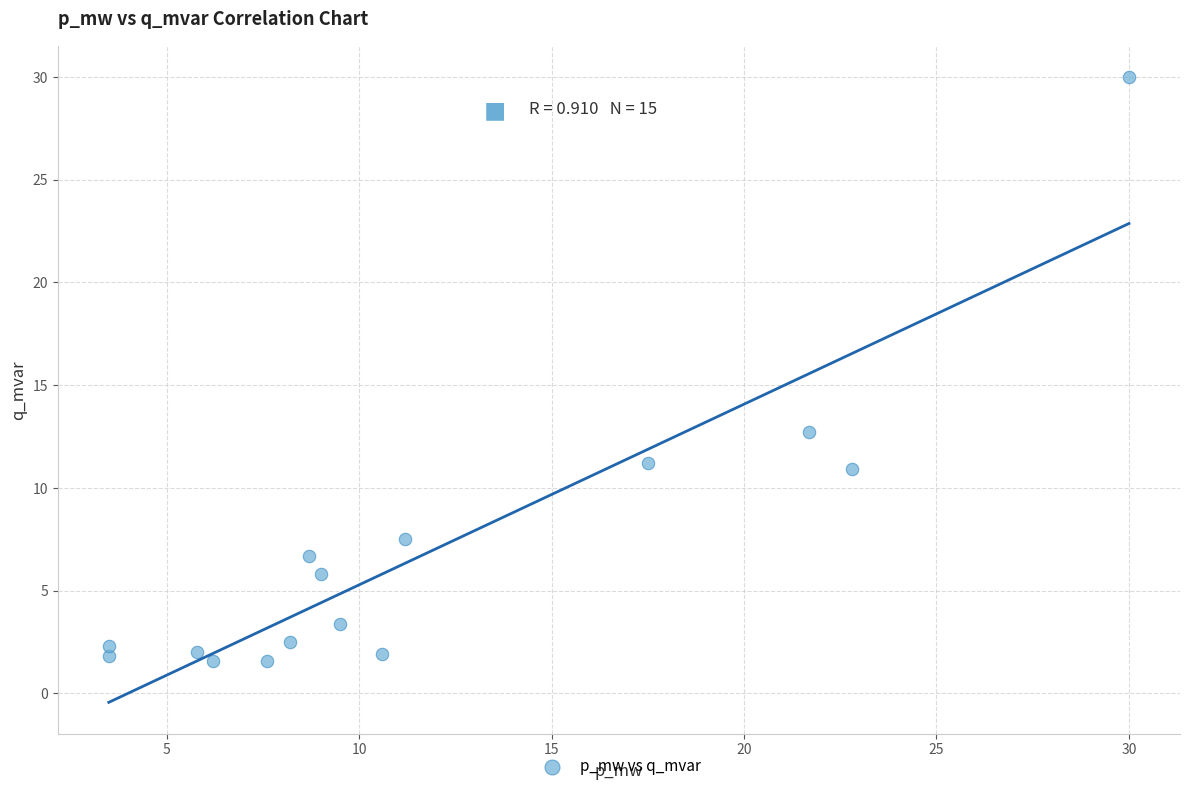

What Y value in the scatter plot is closest to 15?

12.7